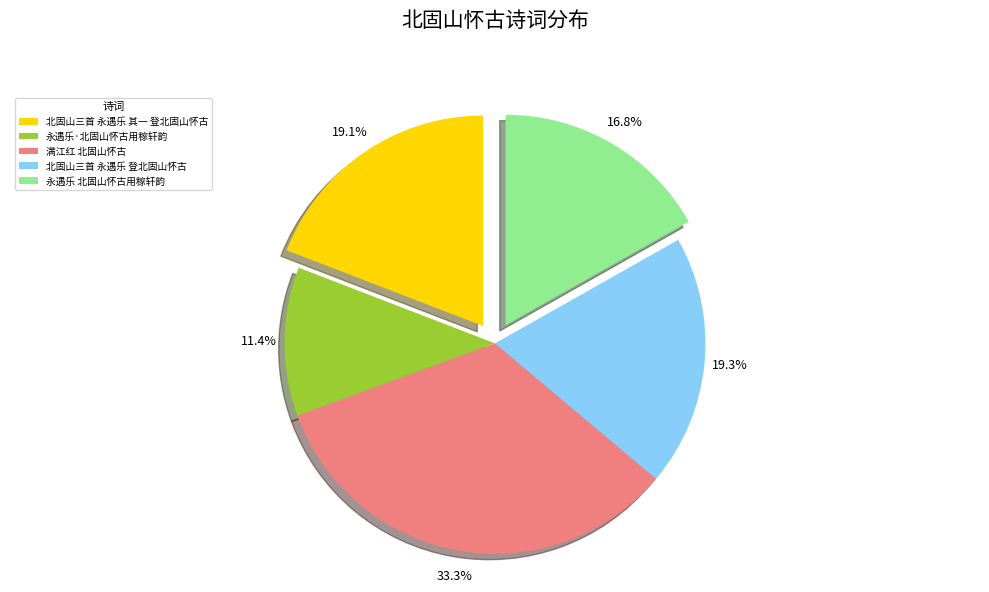

Approximately how many times larger is the value at 北固山三首 永遇乐 其一 登北固山怀古 compared to 永遇乐·北固山怀古用稼轩韵?

1.7